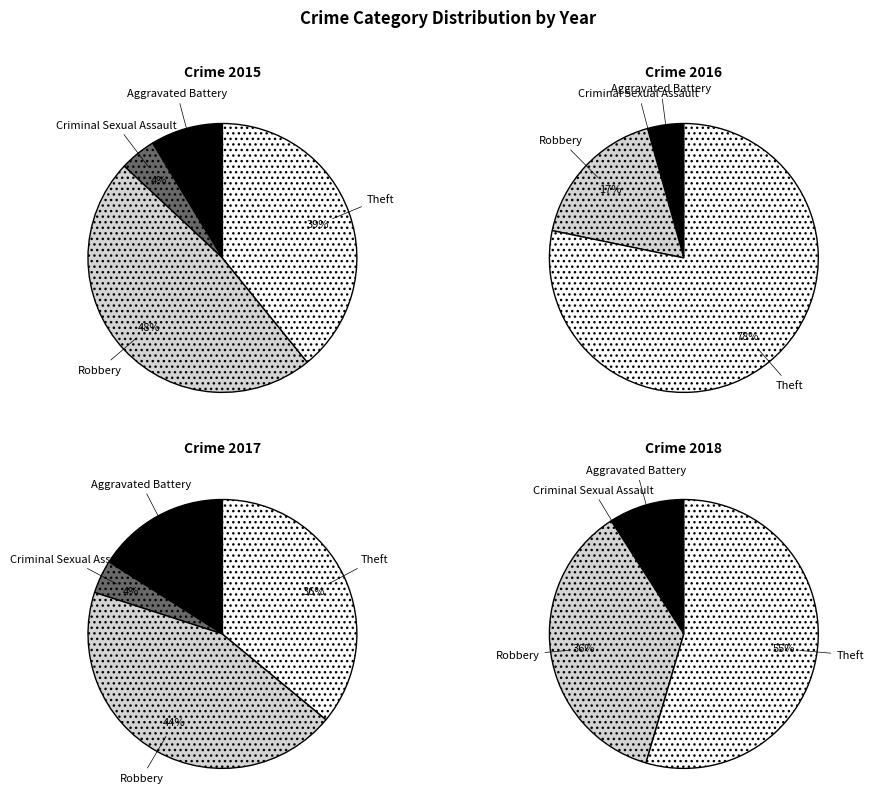

Is Criminal Sexual Assault the majority of the pie?

No